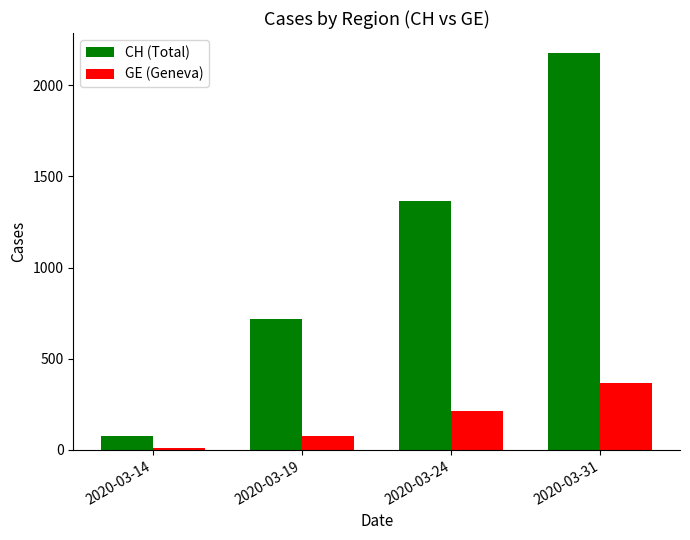

Are the bars horizontal?

No